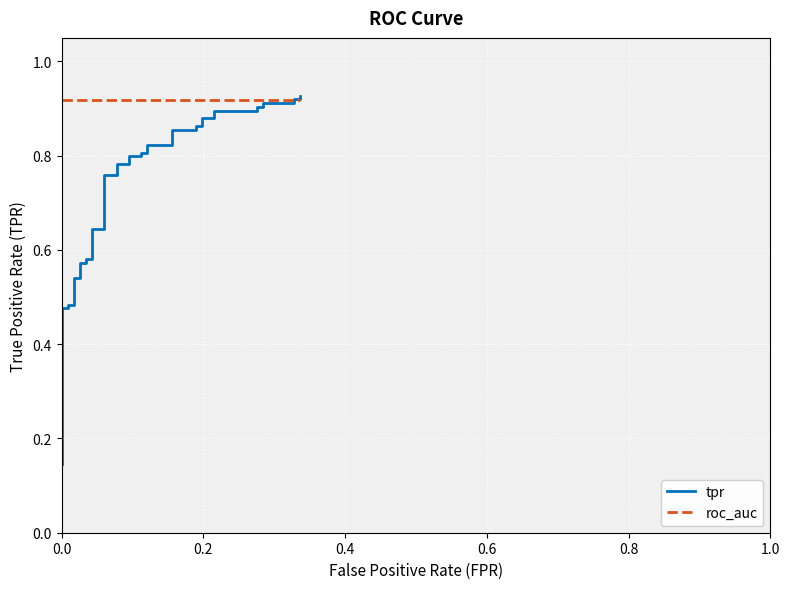

How many distinct data groups are displayed?

2